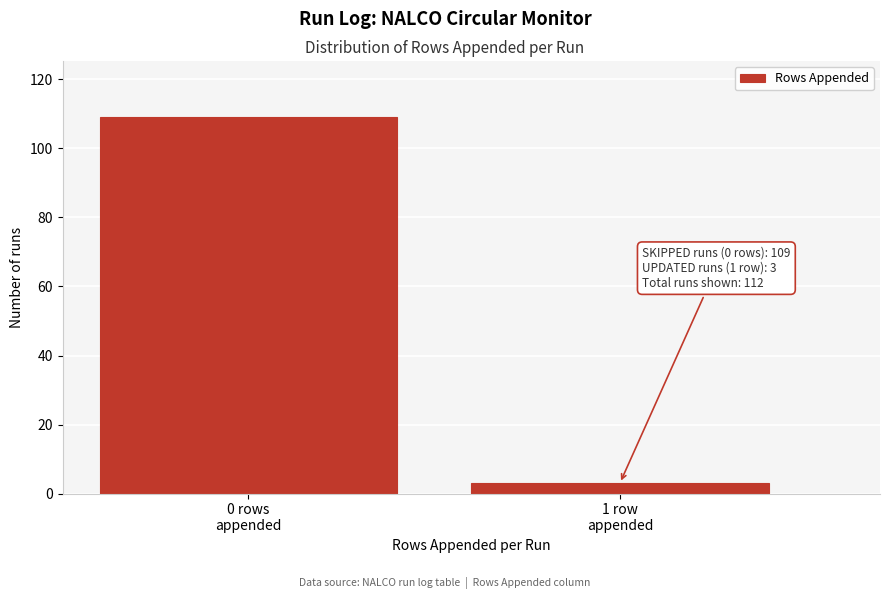

Reading left to right, transcribe all the data shown in this chart.

109	3